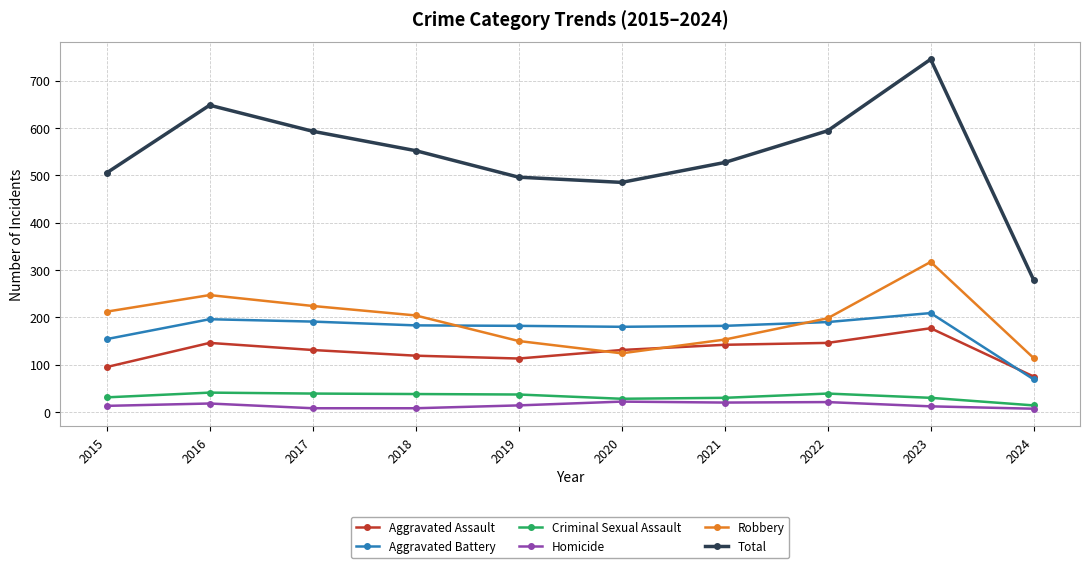

What is the approximate value of Aggravated Battery at 2023, to the nearest 5?

210